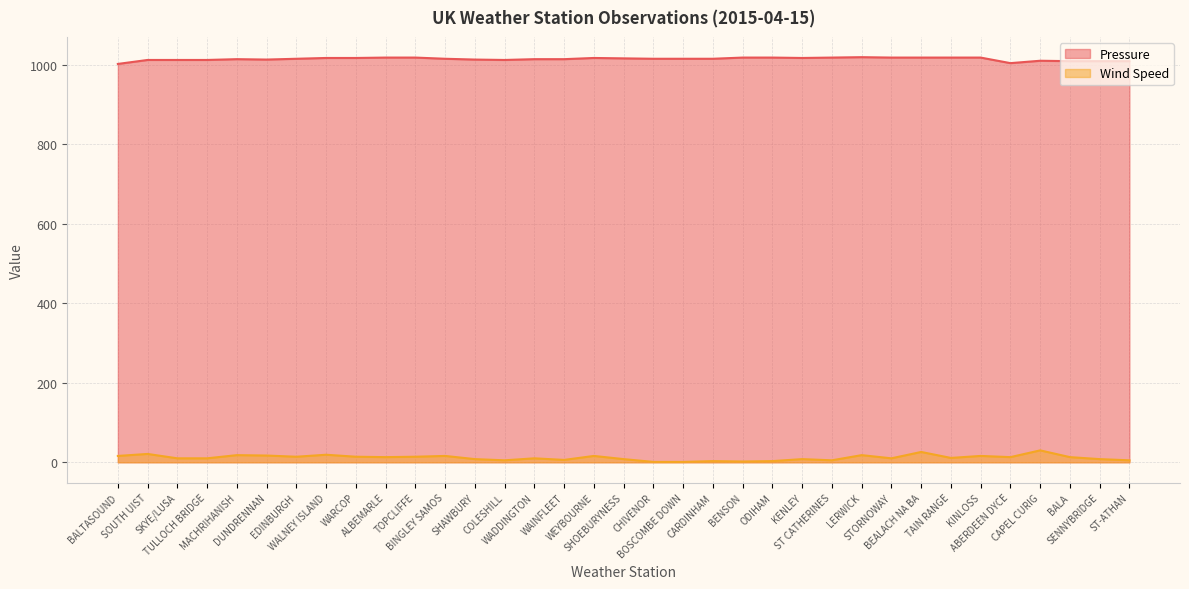

What is the sum of all Wind Speed values?

408